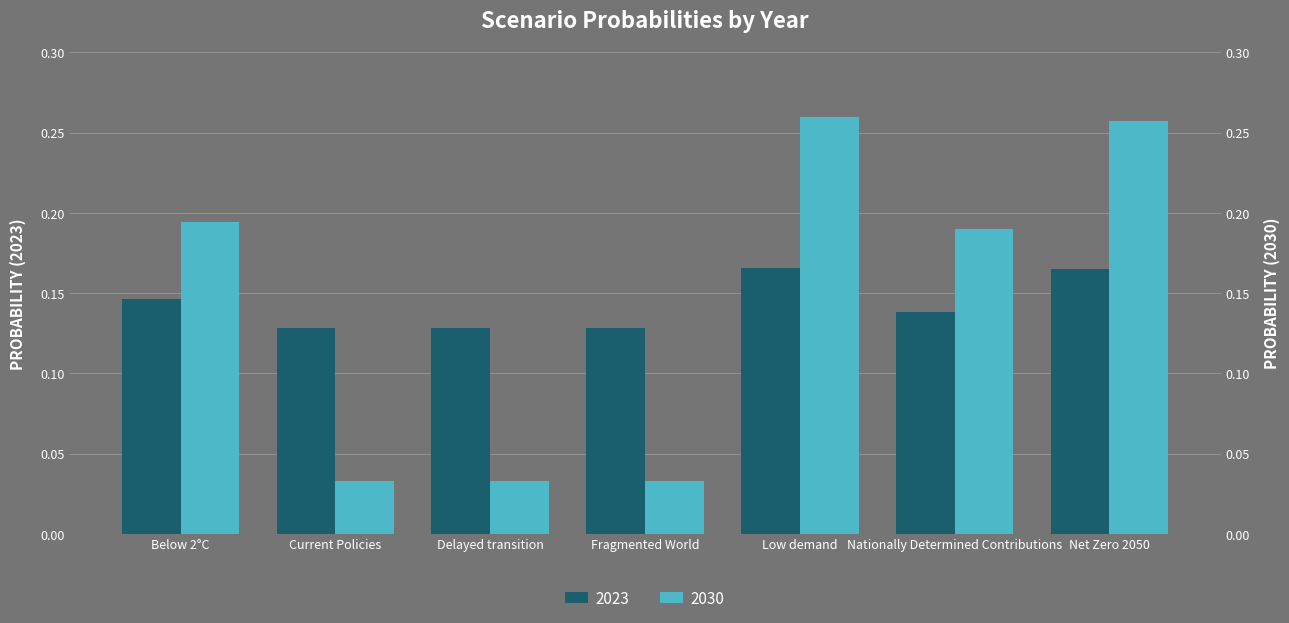

How many bars are there in each group?

2